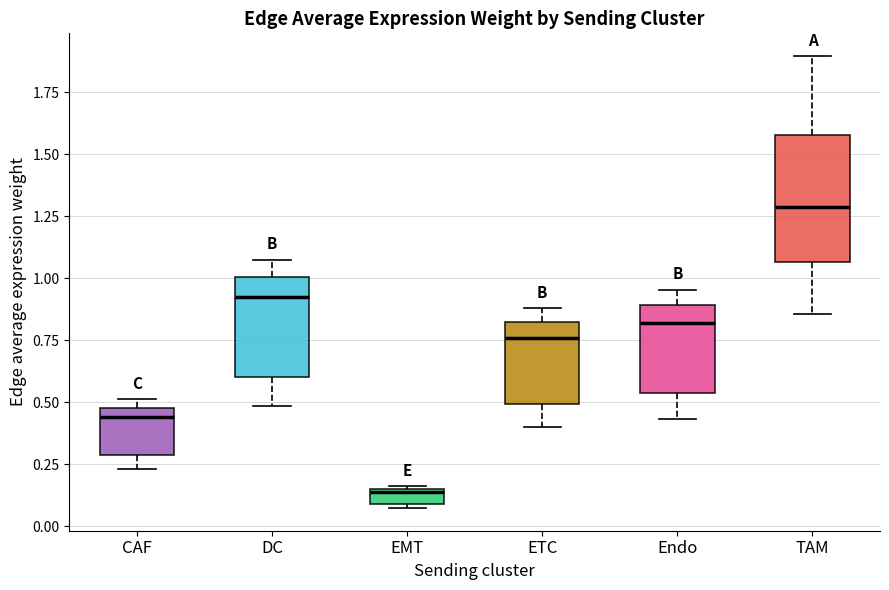

Which box's median line is the highest?

TAM